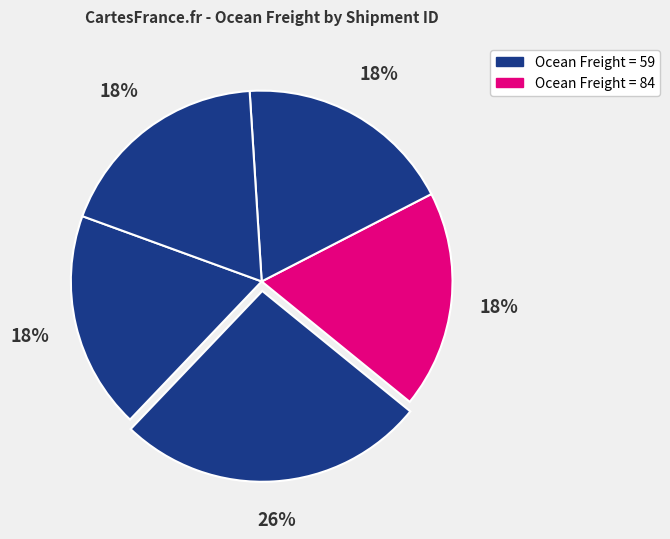

Is there a majority slice in this chart?

No